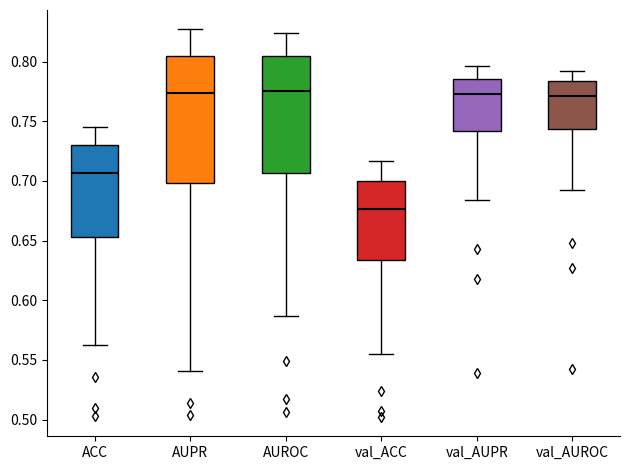

Comparing the boxes themselves (not the whiskers), which one is the tallest?

AUPR